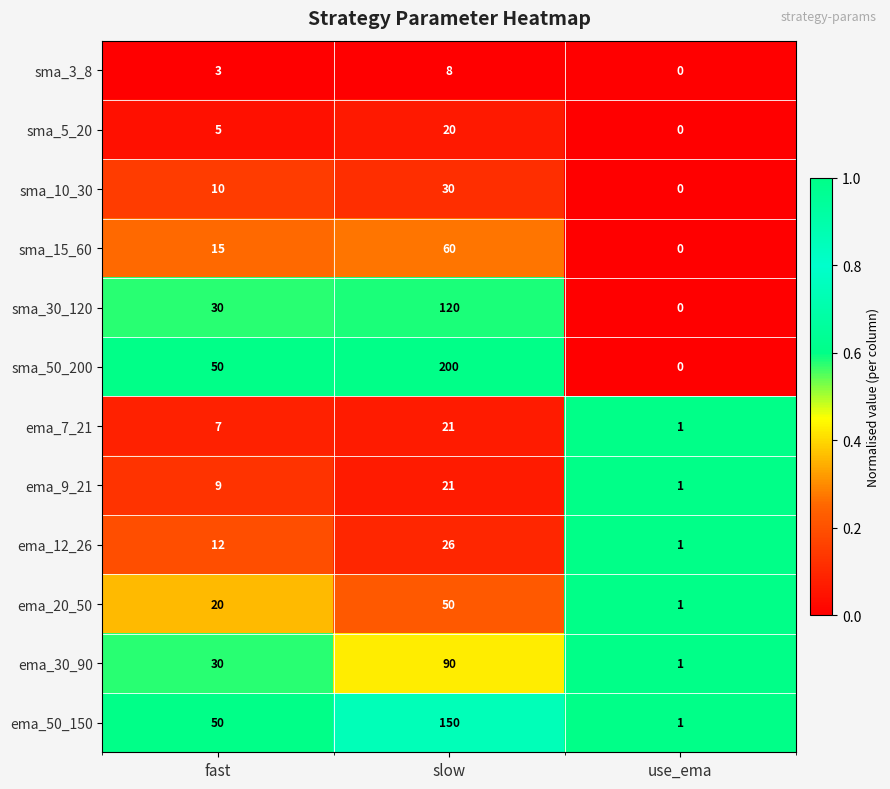

What is the total value across all series at fast?

241